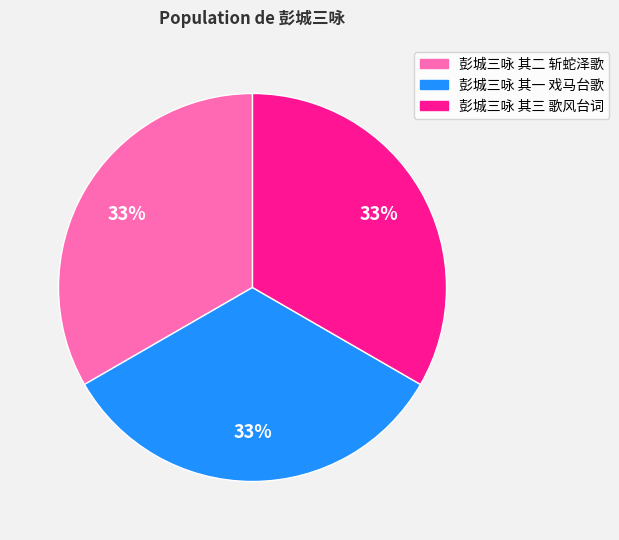

Count the number of slices in the pie.

3